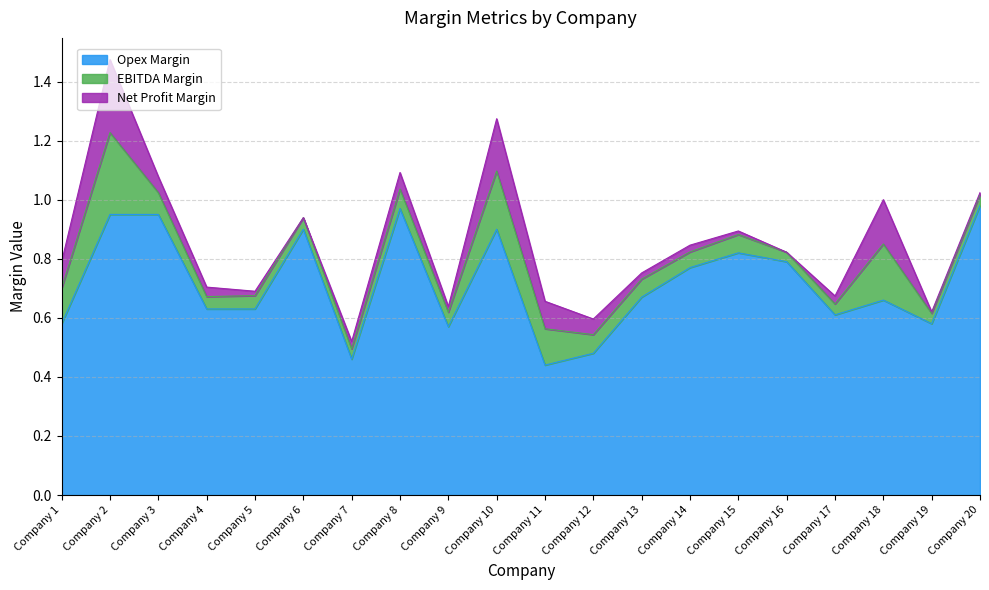

True or false: Opex Margin has a value of 0.9 at Company 10.

True